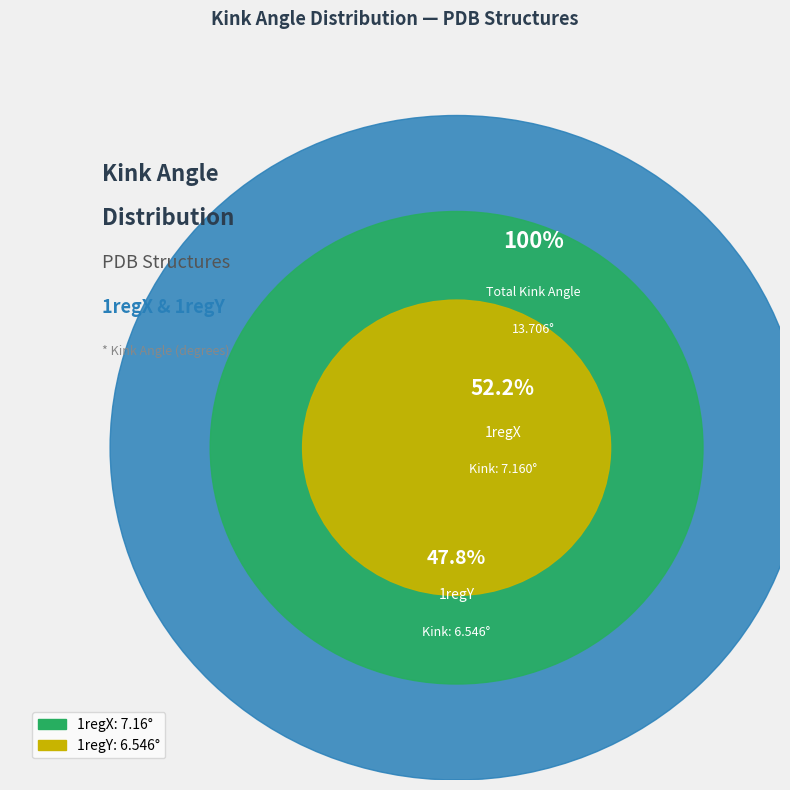

What percentage is the 1regX slice, to the nearest percent?

52%